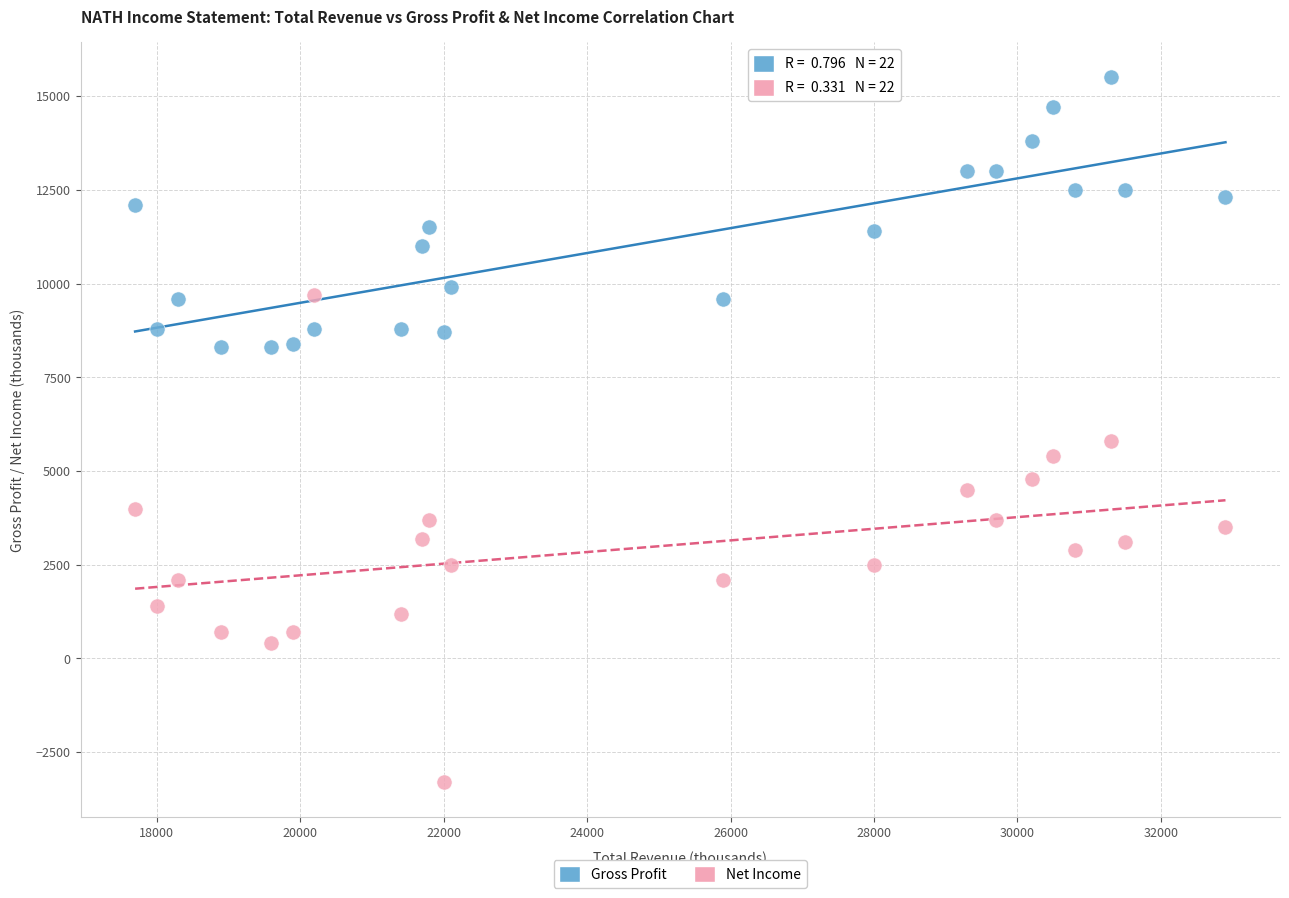

Which series reaches the minimum Y coordinate?

Net Income